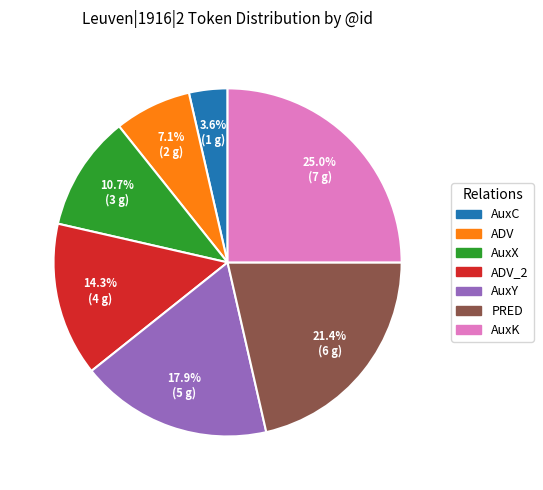

Rank the categories by value from lowest to highest.

AuxC, ADV, AuxX, ADV_2, AuxY, PRED, AuxK